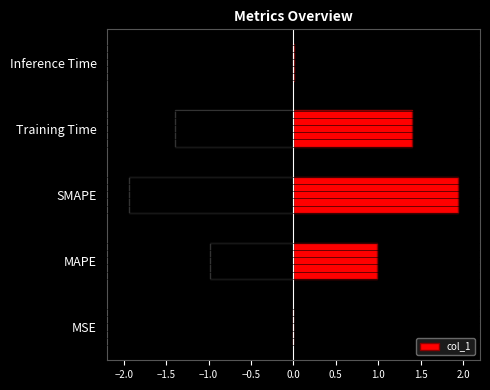

Is it true that col_1 equals 0.4 at MAPE?

False